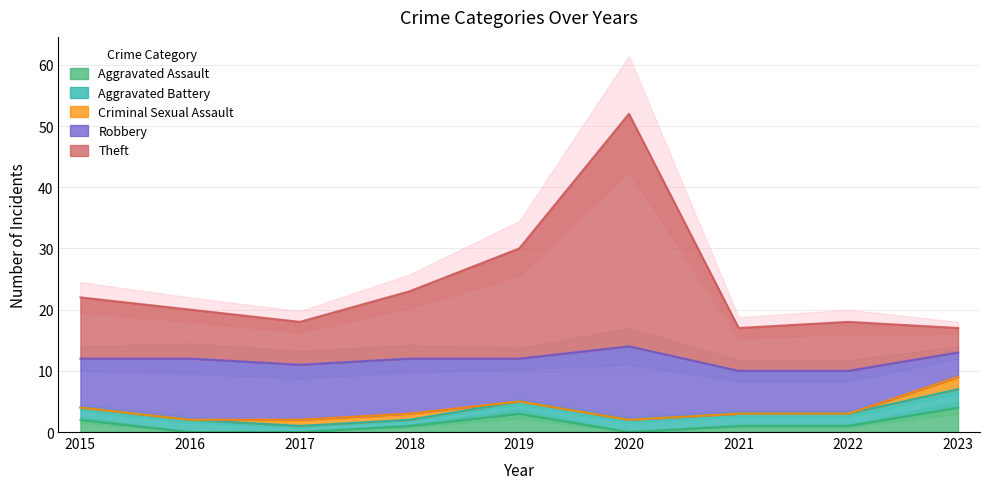

How many values in the Robbery series exceed 8?

4